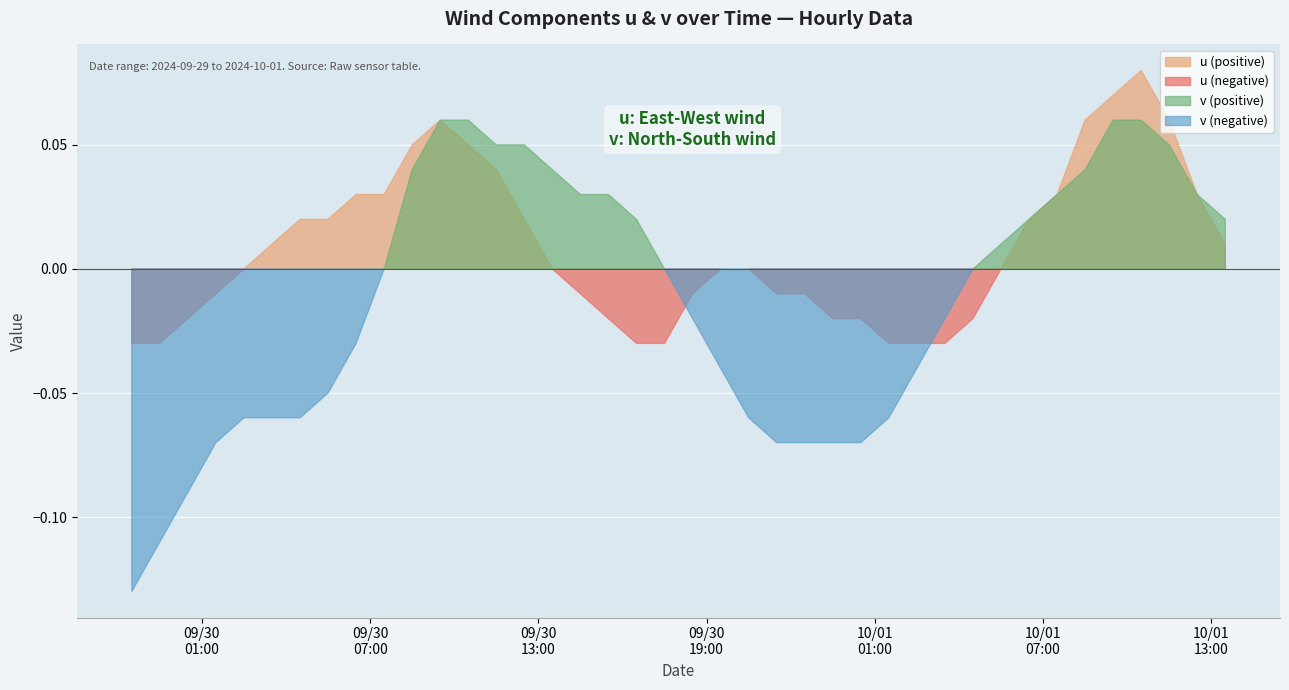

Which has a higher value, 2024-09-30 05:30:00 or 2024-10-01 10:30:00?

2024-10-01 10:30:00